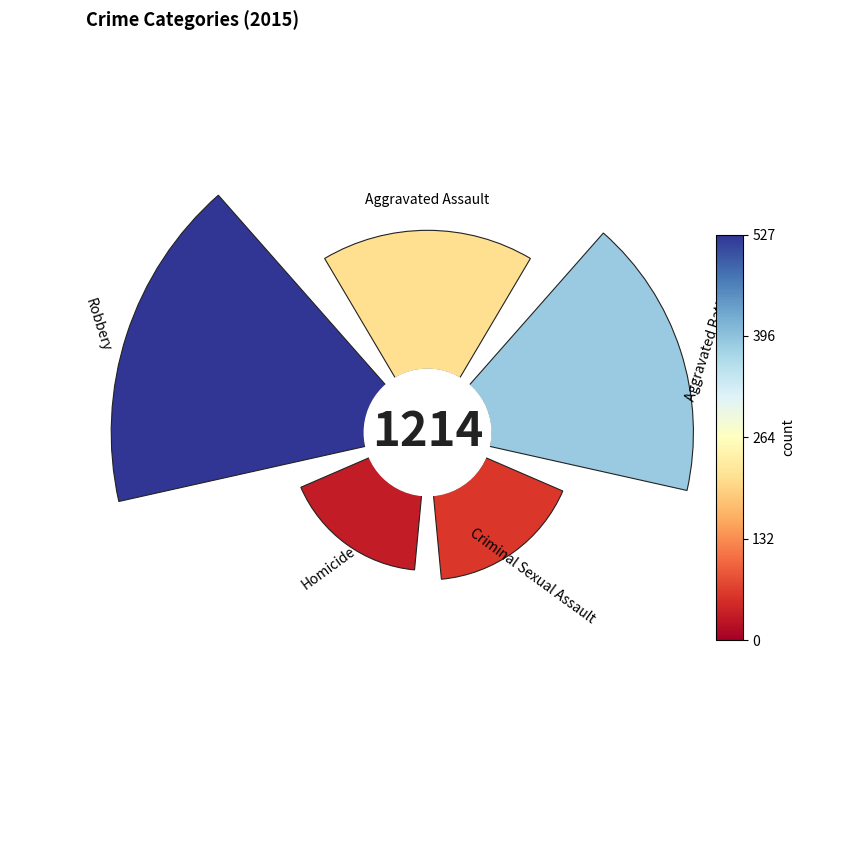

Which slice is the smallest?

Homicide